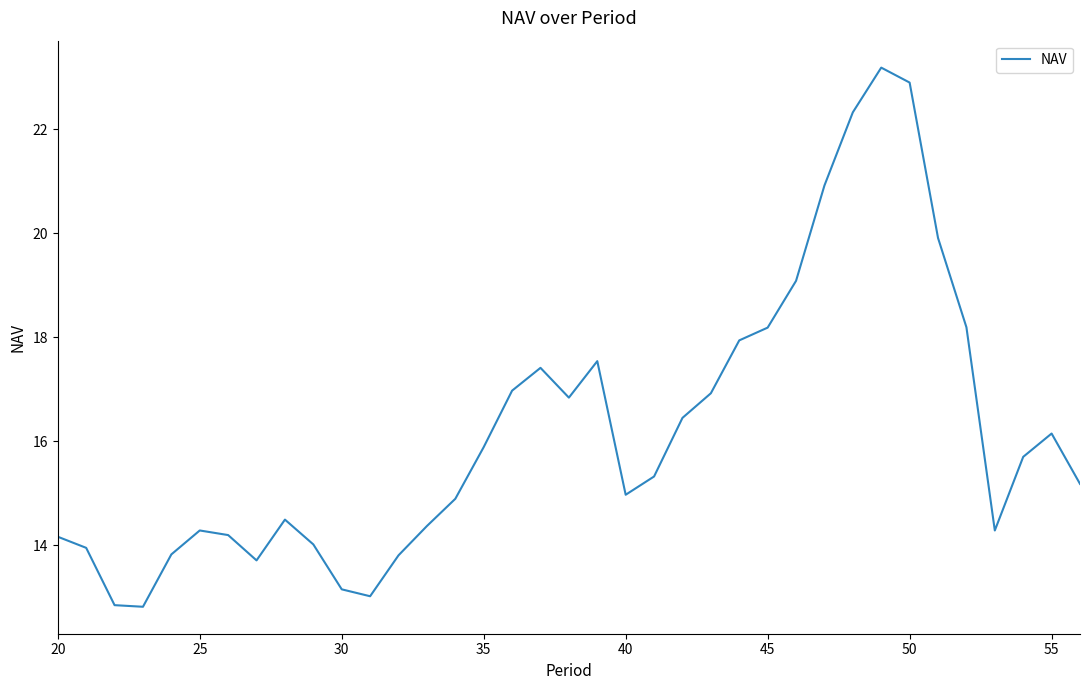

What is the minimum value shown in the chart?

12.8